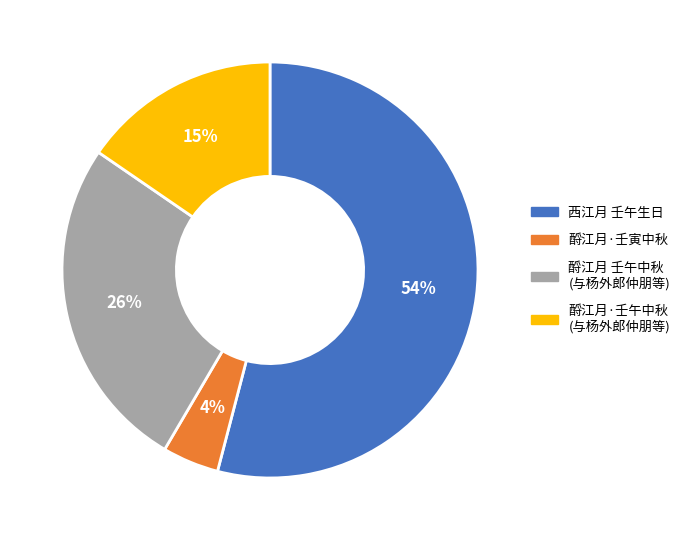

Does any single category account for the majority?

Yes